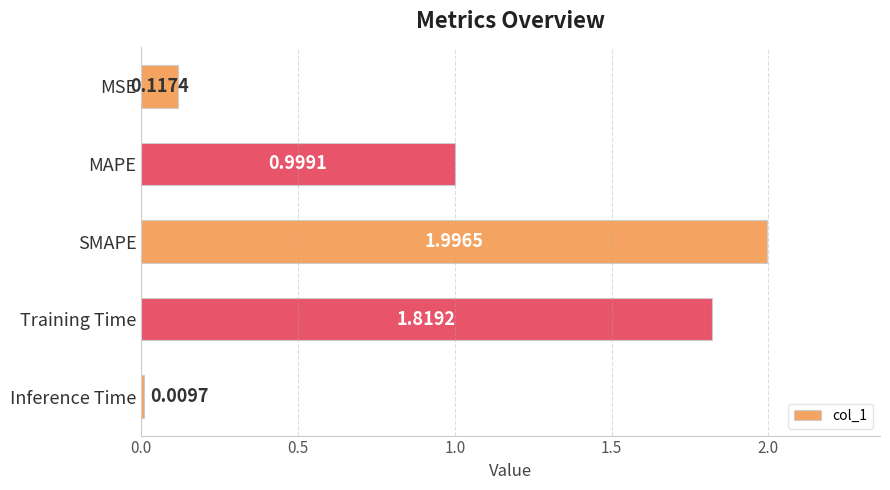

Which has a higher value, Training Time or Inference Time?

Training Time